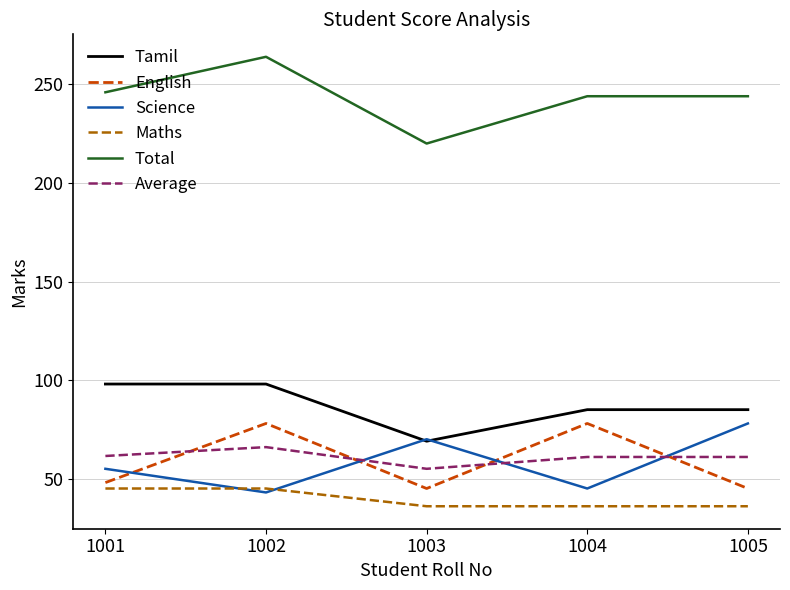

What is the total value across all series at 1001?

553.5